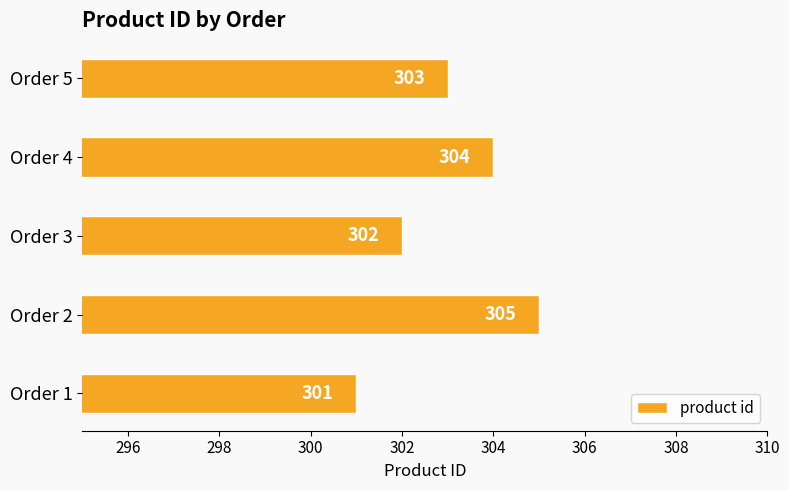

What is the maximum value shown in the chart?

305